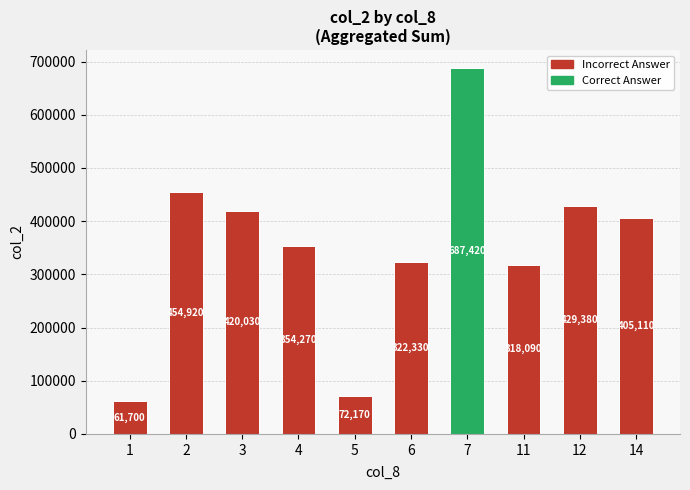

Does the chart contain any negative values?

No